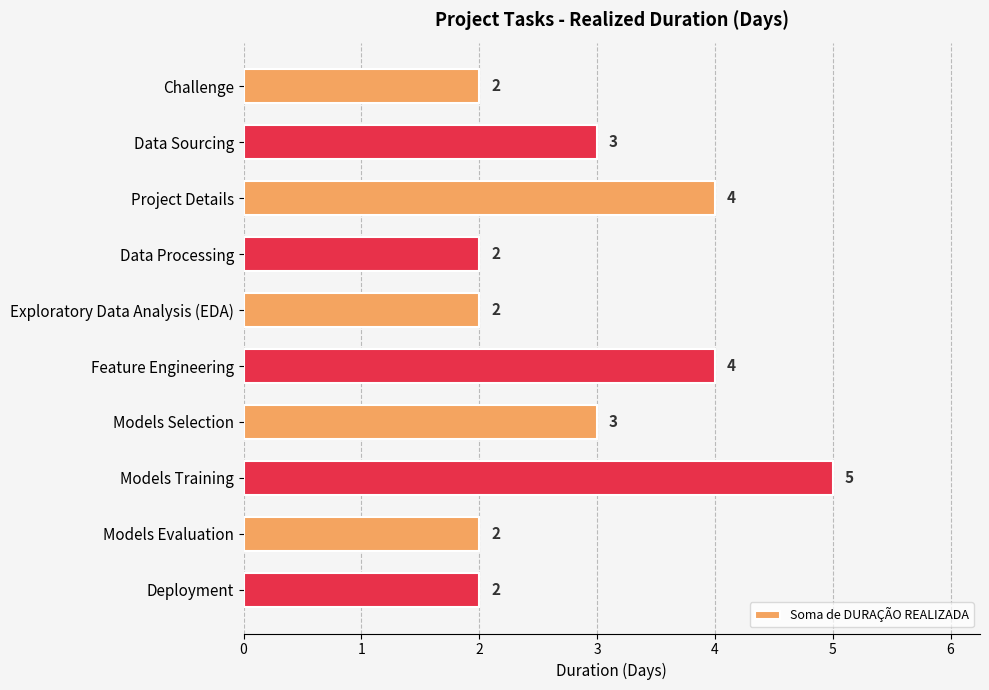

What is the label of the 8th bar from the bottom?

Project Details